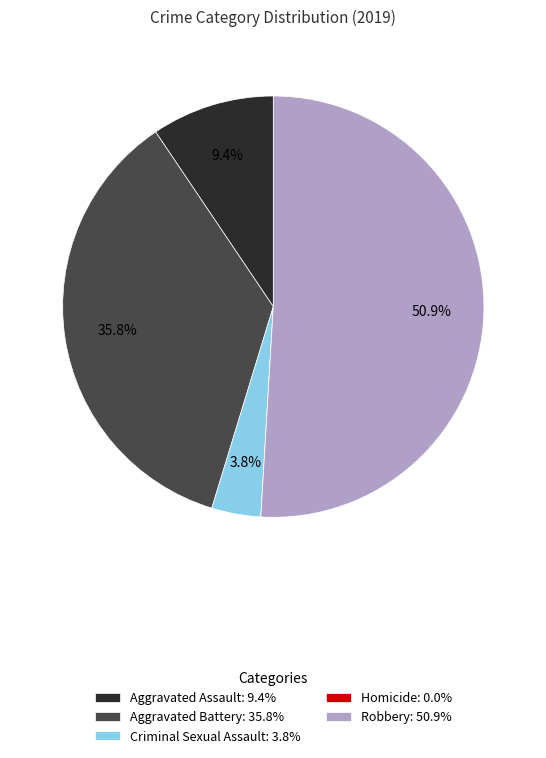

To the nearest percent, what portion does Criminal Sexual Assault represent?

4%